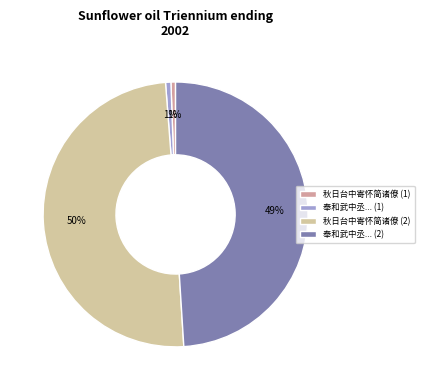

What percentage is the 奉和武中丞... (1) slice, to the nearest percent?

1%